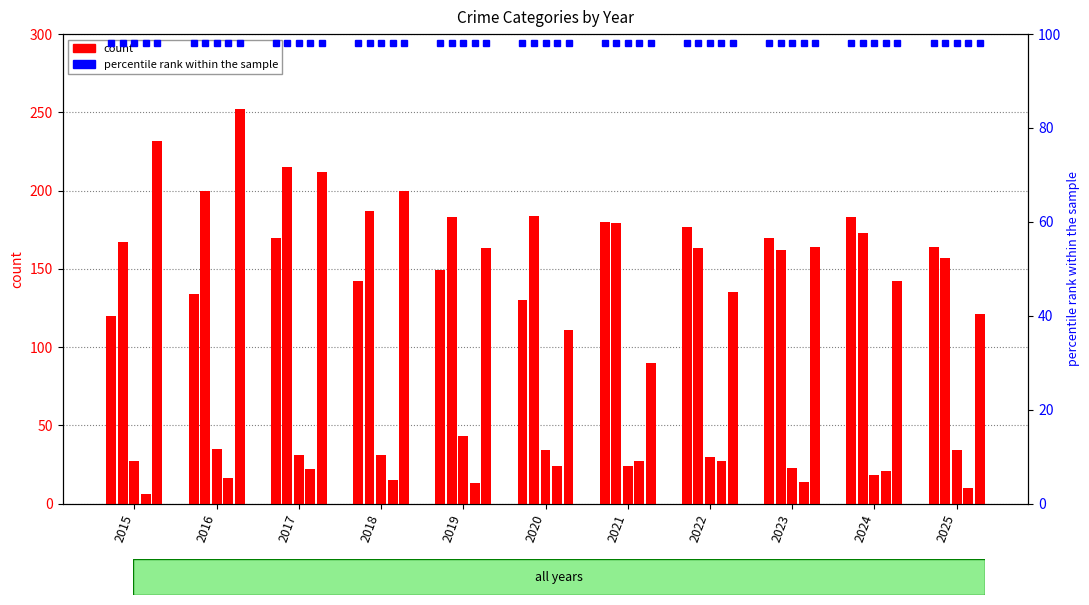

How many groups of bars are there?

11